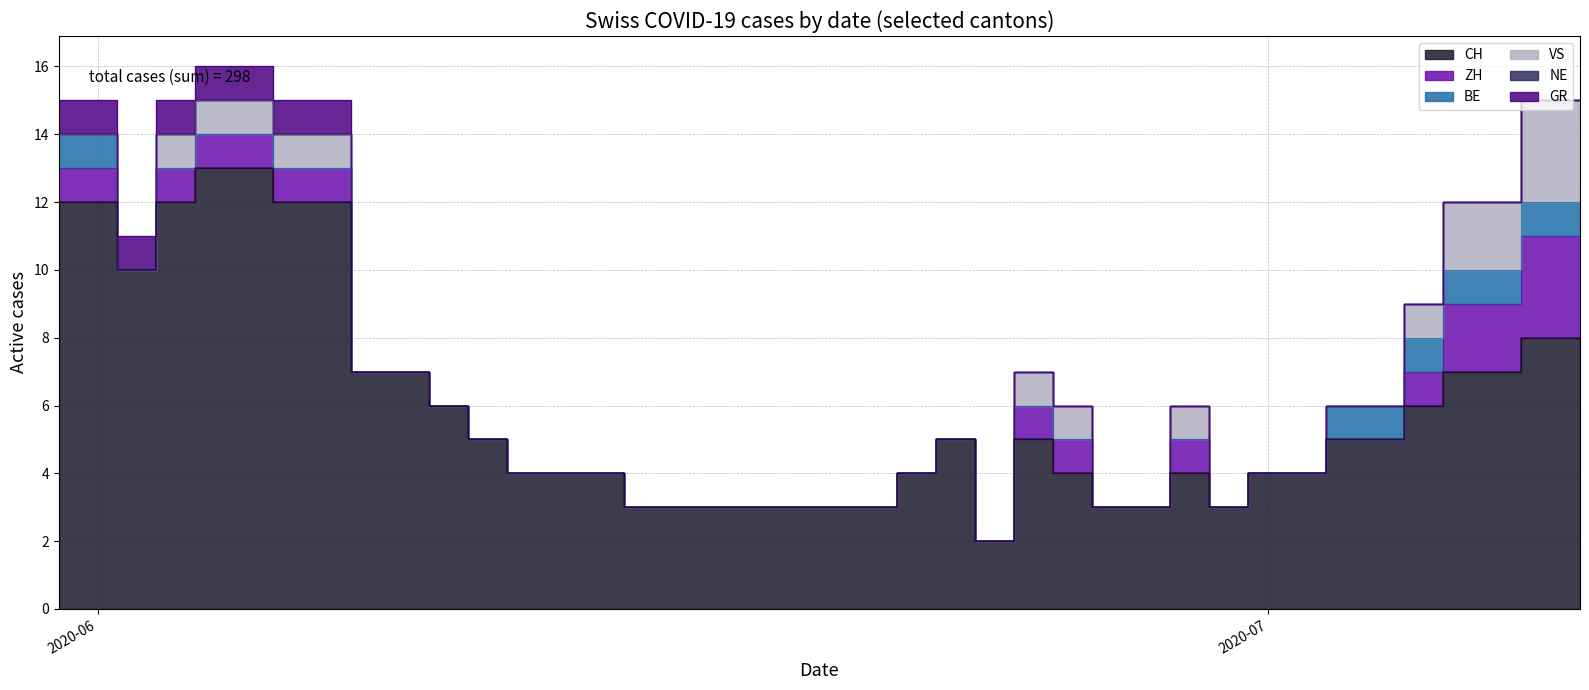

What is the spread (max minus min) of values at 2020-06-19?

3